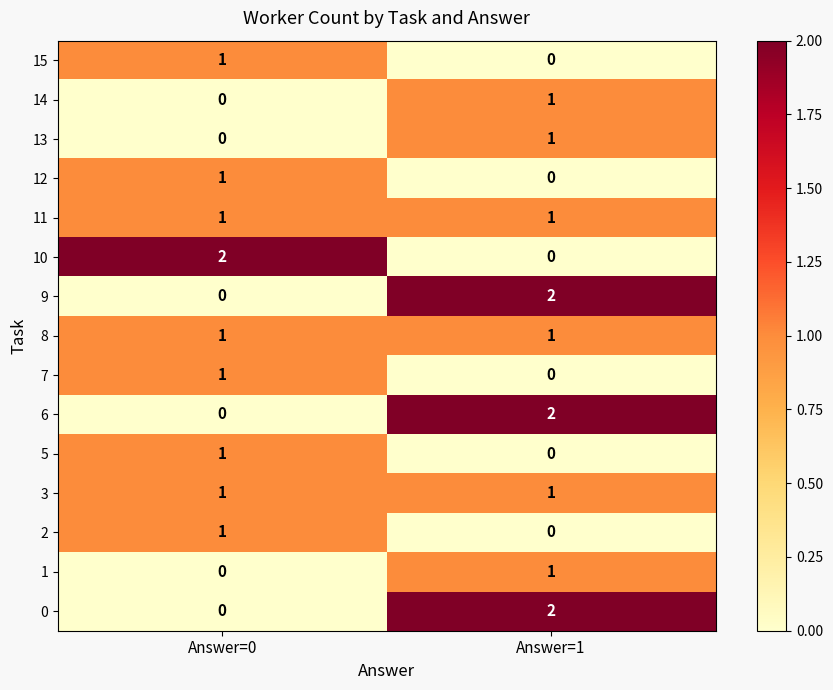

The value of 6 at Answer=0 is 1. True or false?

False